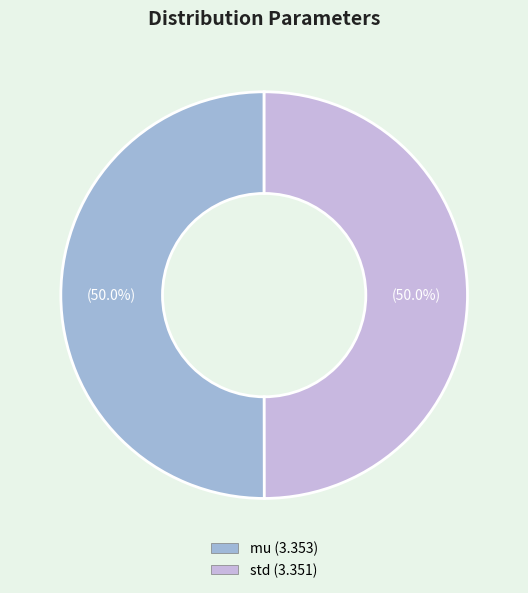

What is the ratio of the value at std to the value at mu?

1.0